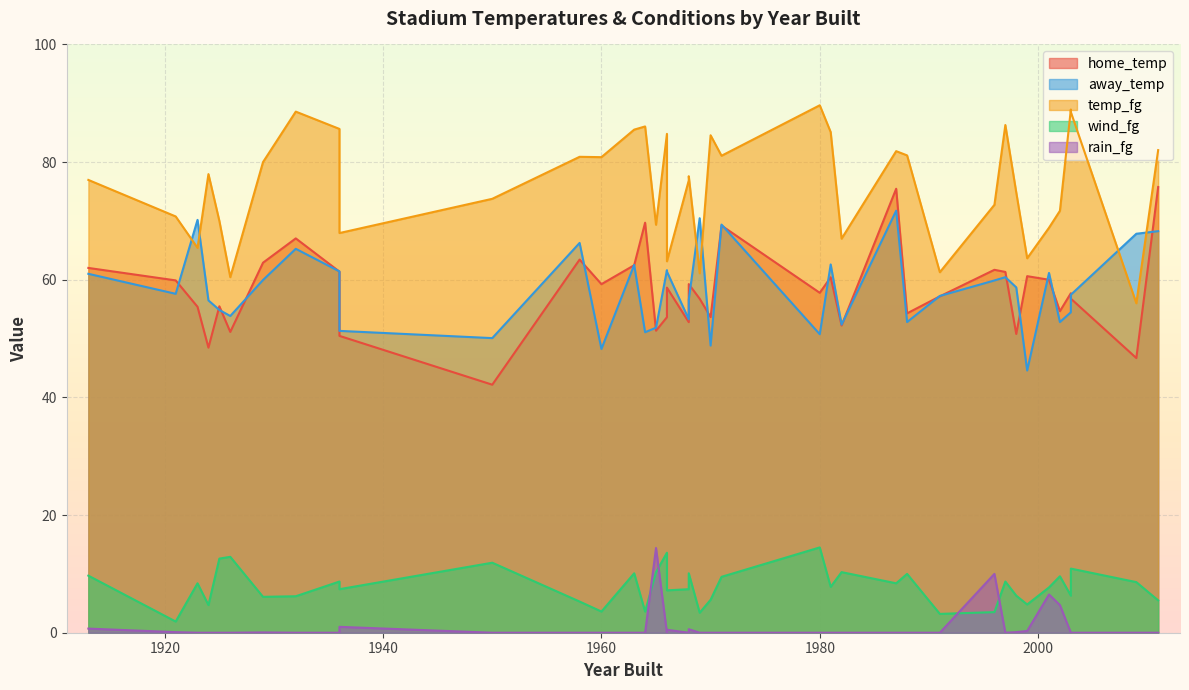

Between 31 and 38, which series saw the biggest shift?

home_temp